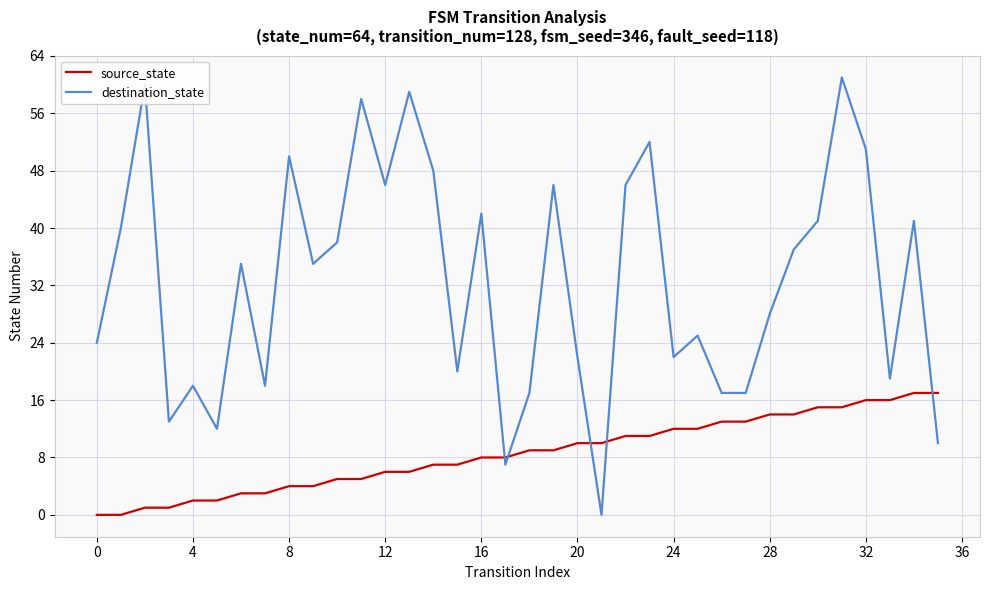

What are all the series names shown in the legend?

source_state, destination_state